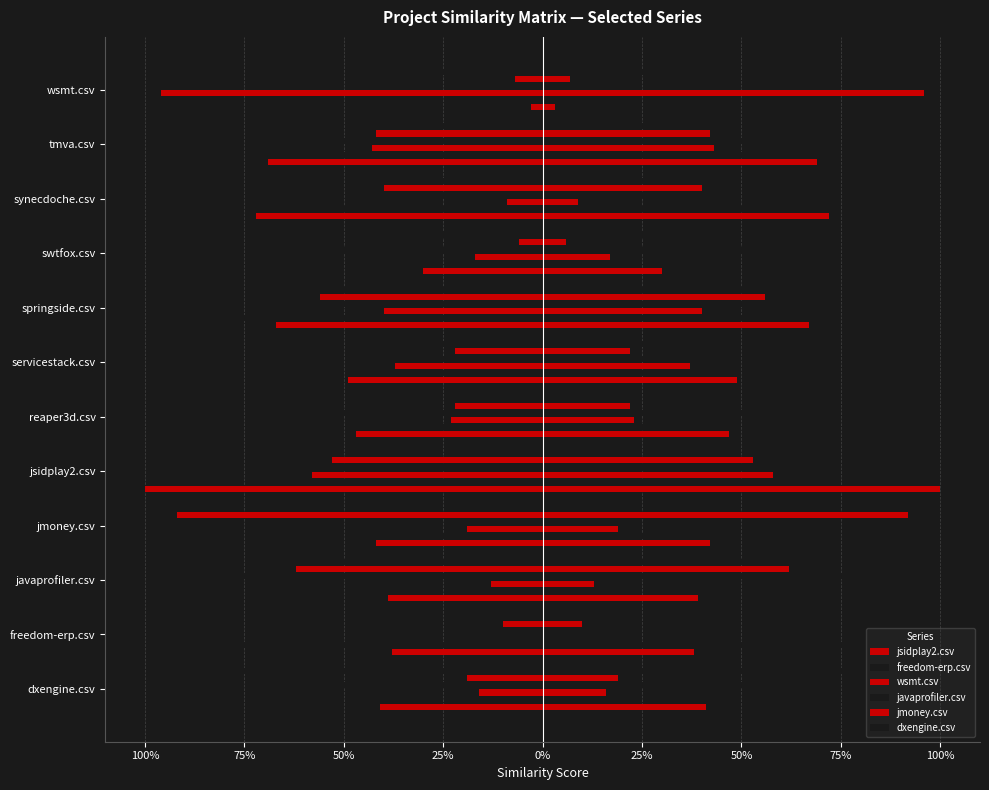

Does the chart contain any negative values?

Yes